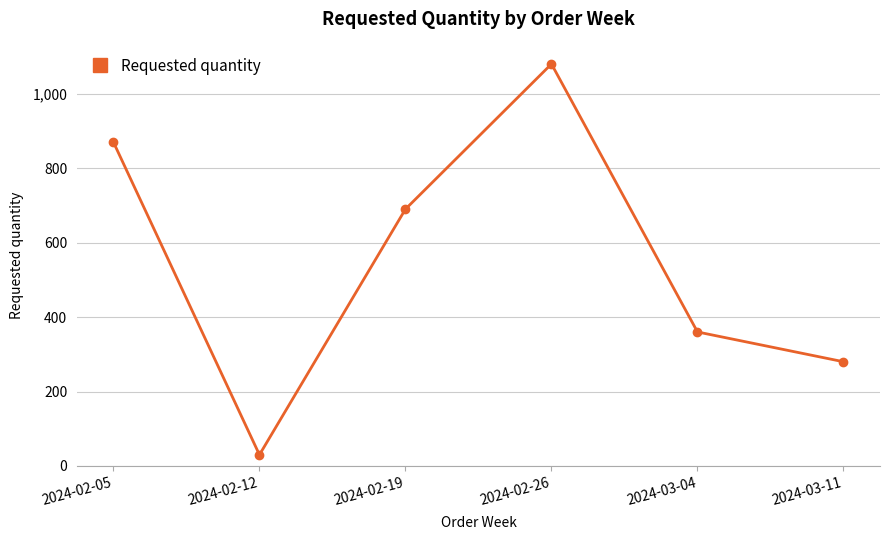

How many interior local valleys (lower than both neighbors) does the data have?

1